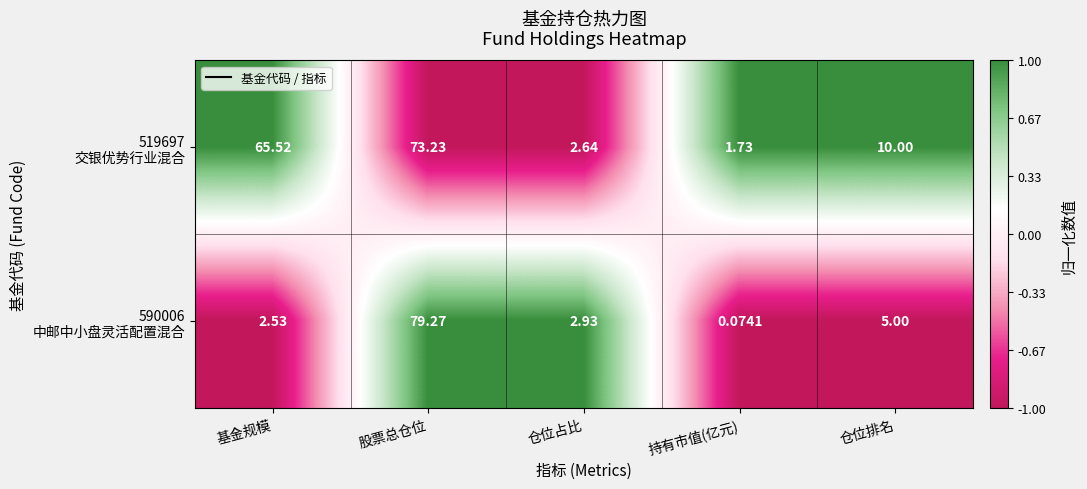

Which label corresponds to the smallest value in the chart?

持有市值(亿元)